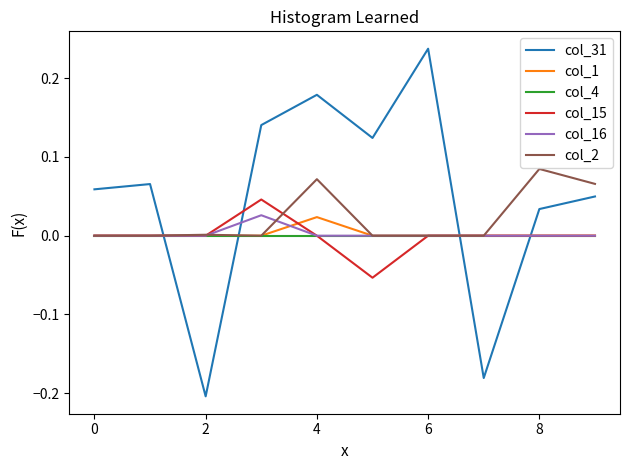

How many intersections are there between col_16 and col_31?

4